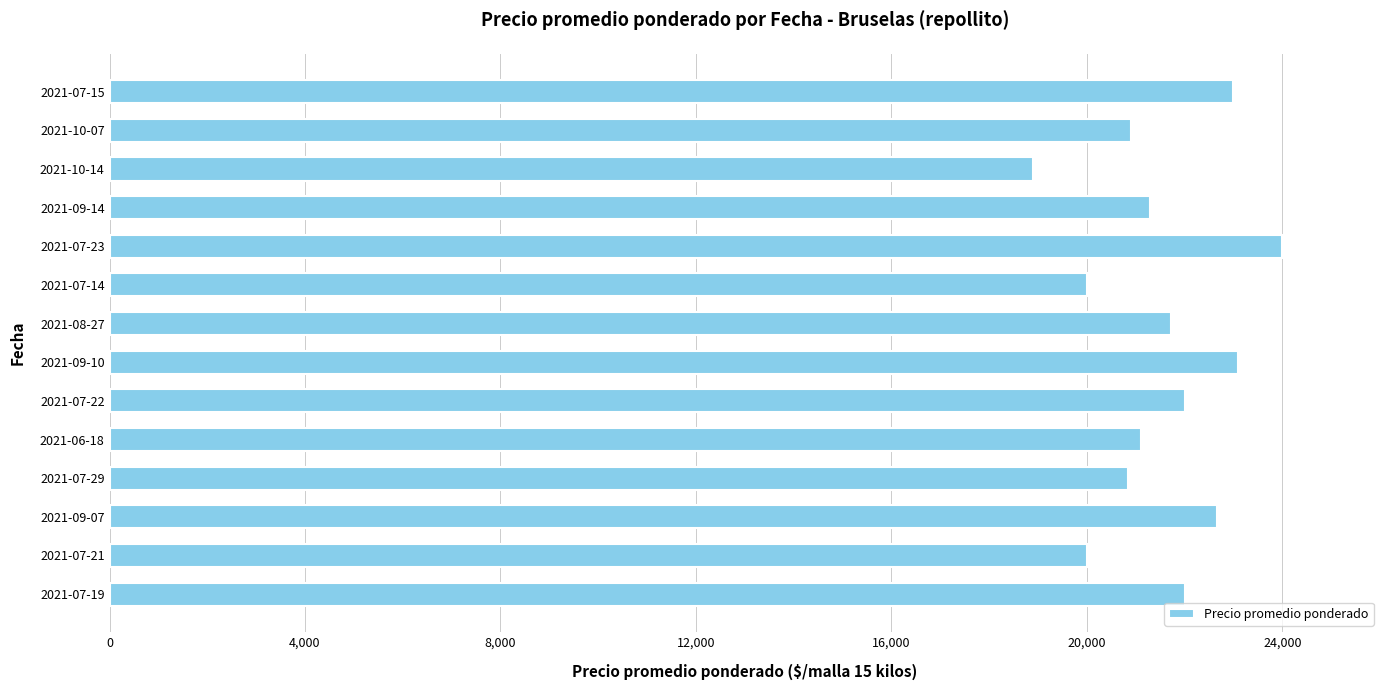

What is the smallest value displayed?

18909